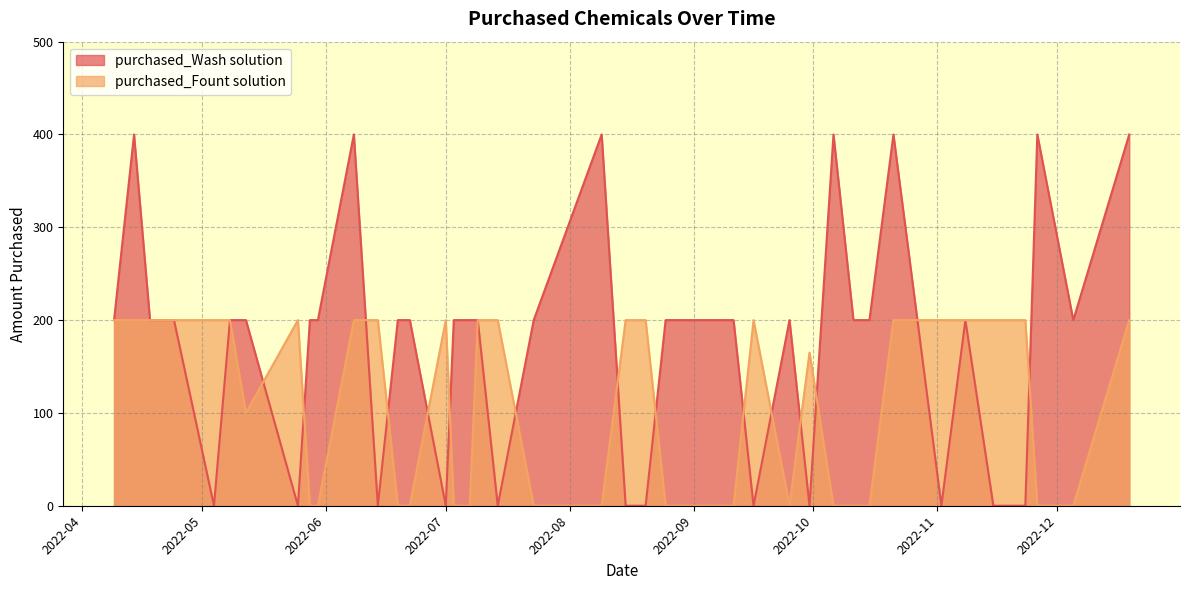

At which label does purchased_Fount solution reach its peak?

2022-04-09